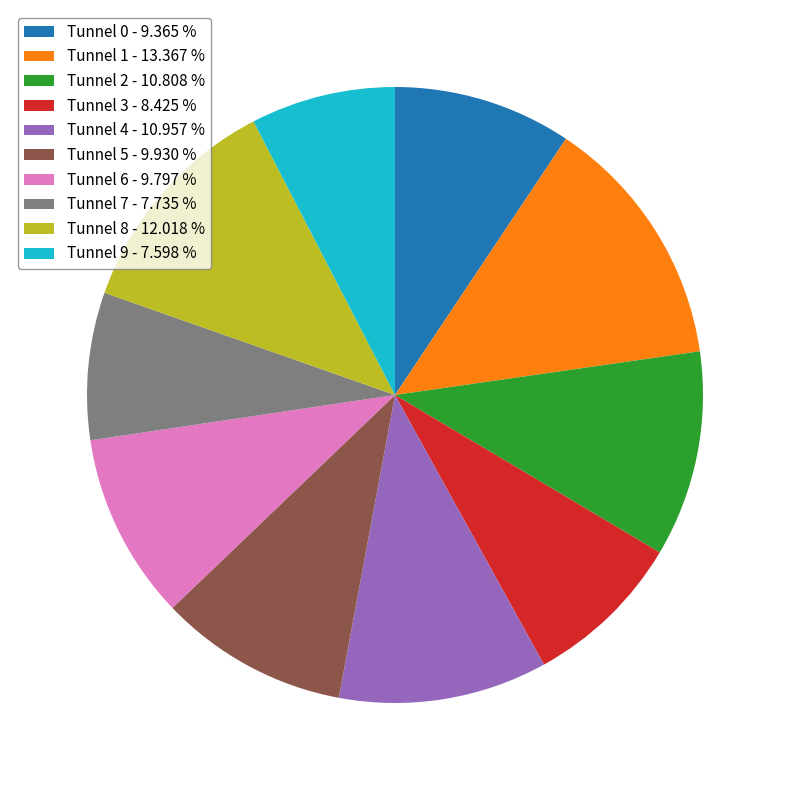

Is there a majority slice in this chart?

No